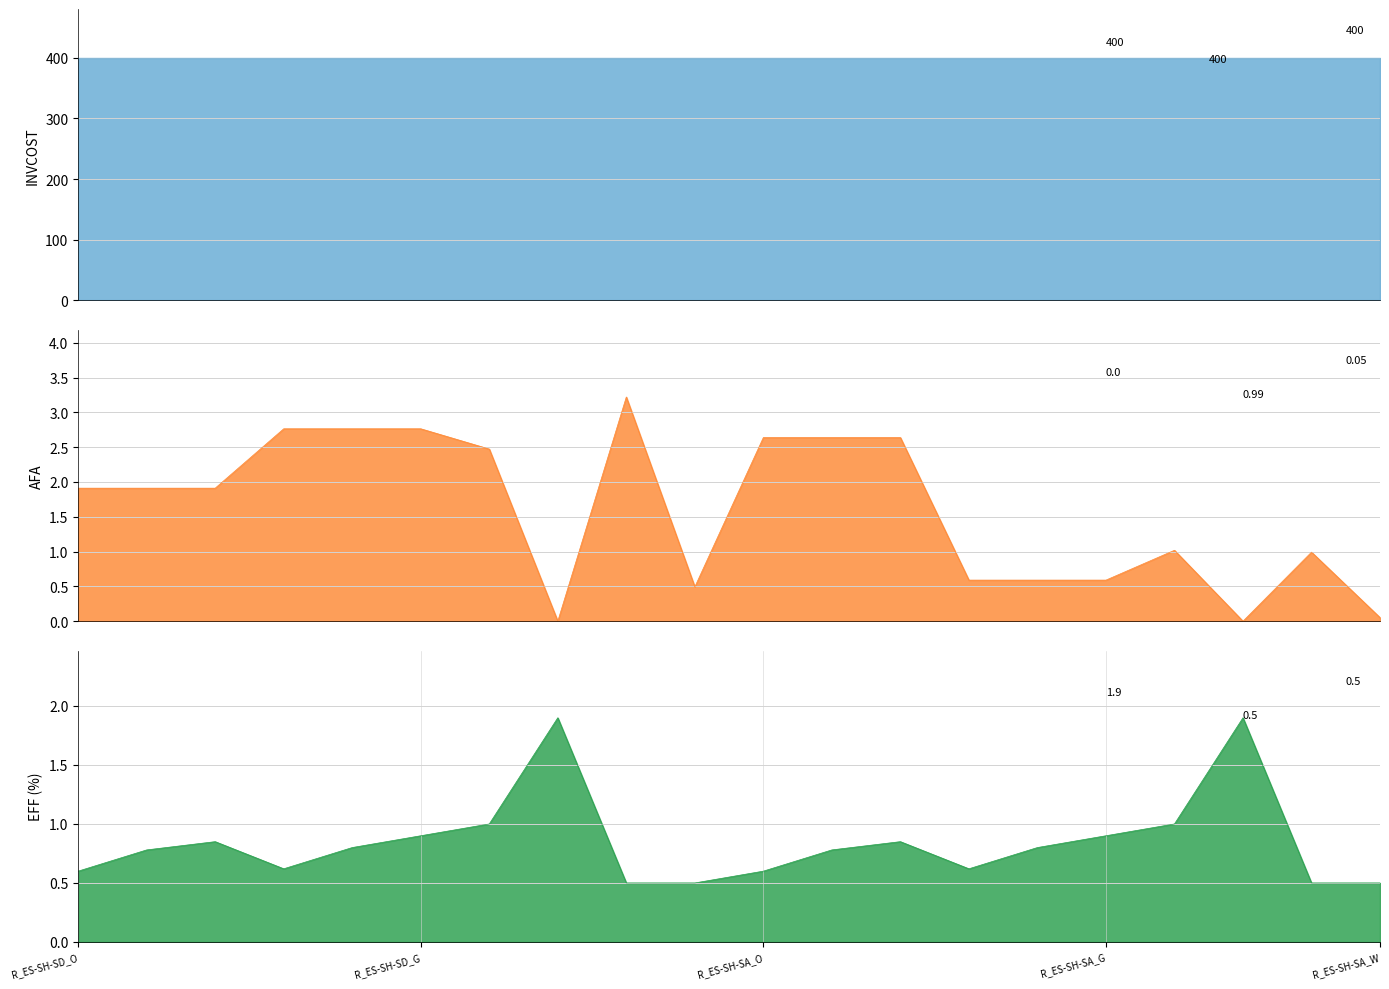

Between R_ES-SH-SD_GAS_ME1 and R_ES-SH-SA_ELC1, which series saw the biggest shift?

AFA